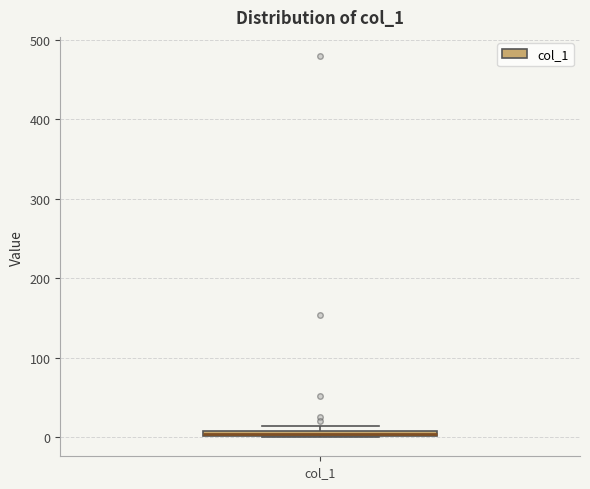

Where is the upper edge of the box for col_1 on the y-axis? The values are not printed on the chart, so give them approximately, as read against the axis.

10